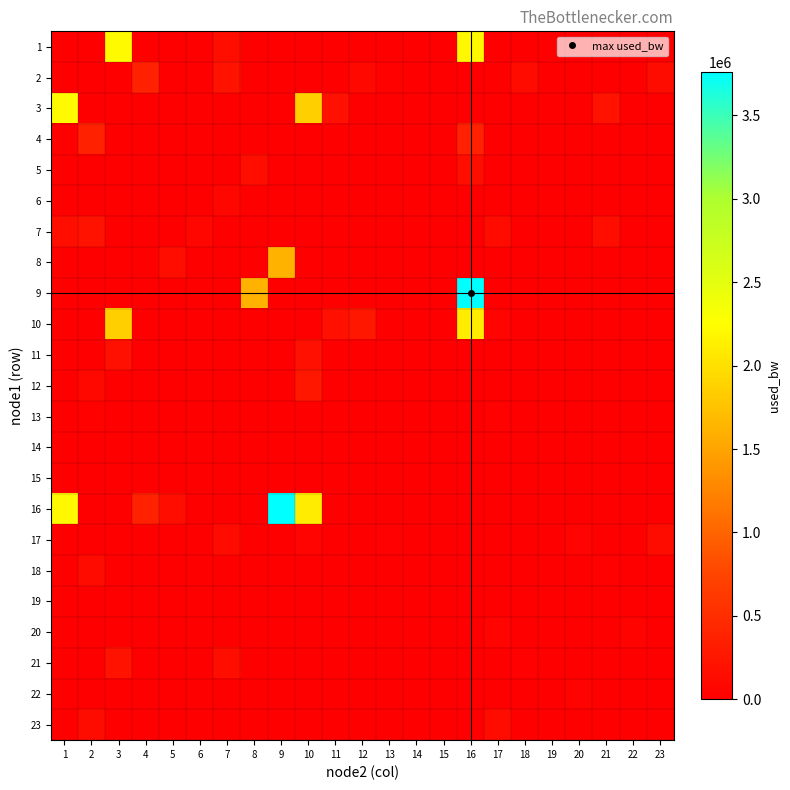

Reading left to right, what are all the values shown in this chart?

1: 1=0.0	2=0.0	3=2218865.2	4=0.0	5=0.0	6=0.0	7=155833.6	8=0.0	9=0.0	10=0.0	11=0.0	12=0.0	13=0.0	14=0.0	15=0.0	16=2200752.4	17=0.0	18=0.0	19=0.0	20=0.0	21=0.0	22=0.0	23=0.0
2: 1=0.0	2=0.0	3=0.0	4=368685.9	5=0.0	6=0.0	7=207693.5	8=0.0	9=0.0	10=0.0	11=0.0	12=100365.2	13=30604.8	14=0.0	15=0.0	16=0.0	17=0.0	18=130178.6	19=0.0	20=0.0	21=0.0	22=0.0	23=138526.3
3: 1=2218865.2	2=0.0	3=0.0	4=0.0	5=0.0	6=0.0	7=0.0	8=0.0	9=0.0	10=1858629.0	11=177915.6	12=0.0	13=0.0	14=192.1	15=0.0	16=0.0	17=0.0	18=0.0	19=0.0	20=0.0	21=199385.6	22=0.0	23=0.0
4: 1=0.0	2=368685.9	3=0.0	4=0.0	5=0.0	6=0.0	7=0.0	8=0.0	9=0.0	10=0.0	11=0.0	12=0.0	13=0.0	14=0.0	15=0.0	16=368685.9	17=0.0	18=0.0	19=0.0	20=0.0	21=0.0	22=0.0	23=0.0
5: 1=0.0	2=0.0	3=0.0	4=0.0	5=0.0	6=0.0	7=0.0	8=162345.3	9=0.0	10=0.0	11=0.0	12=0.0	13=0.0	14=0.0	15=0.0	16=162377.1	17=0.0	18=0.0	19=0.0	20=0.0	21=0.0	22=0.0	23=0.0
6: 1=0.0	2=0.0	3=0.0	4=0.0	5=0.0	6=0.0	7=68173.5	8=0.0	9=0.0	10=0.0	11=0.0	12=0.0	13=0.0	14=0.0	15=0.0	16=0.0	17=0.0	18=0.0	19=2577.8	20=0.0	21=0.0	22=0.0	23=0.0
7: 1=155833.6	2=207693.5	3=0.0	4=0.0	5=0.0	6=68173.5	7=0.0	8=0.0	9=0.0	10=0.0	11=0.0	12=0.0	13=0.0	14=0.0	15=0.0	16=0.0	17=131371.1	18=0.0	19=3770.1	20=0.0	21=155229.6	22=0.0	23=0.0
8: 1=0.0	2=0.0	3=0.0	4=0.0	5=162345.3	6=0.0	7=0.0	8=0.0	9=1616321.8	10=0.0	11=0.0	12=0.0	13=0.0	14=0.0	15=0.0	16=0.0	17=0.0	18=0.0	19=0.0	20=0.0	21=0.0	22=0.0	23=0.0
9: 1=0.0	2=0.0	3=0.0	4=0.0	5=0.0	6=0.0	7=0.0	8=1616321.8	9=0.0	10=0.0	11=0.0	12=0.0	13=0.0	14=0.0	15=192.1	16=3759255.6	17=0.0	18=0.0	19=0.0	20=0.0	21=0.0	22=0.0	23=0.0
10: 1=0.0	2=0.0	3=1858629.0	4=0.0	5=0.0	6=0.0	7=0.0	8=0.0	9=0.0	10=0.0	11=177915.6	12=261980.0	13=0.0	14=0.0	15=0.0	16=2104738.9	17=56249.8	18=0.0	19=0.0	20=0.0	21=0.0	22=0.0	23=0.0
11: 1=0.0	2=0.0	3=177915.6	4=0.0	5=0.0	6=0.0	7=0.0	8=0.0	9=0.0	10=177915.6	11=0.0	12=0.0	13=0.0	14=0.0	15=0.0	16=0.0	17=0.0	18=0.0	19=0.0	20=0.0	21=0.0	22=0.0	23=0.0
12: 1=0.0	2=100365.2	3=0.0	4=0.0	5=0.0	6=0.0	7=0.0	8=0.0	9=0.0	10=261980.0	11=0.0	12=0.0	13=0.0	14=0.0	15=0.0	16=0.0	17=0.0	18=0.0	19=0.0	20=0.0	21=0.0	22=8539.4	23=0.0
13: 1=0.0	2=30604.8	3=0.0	4=0.0	5=0.0	6=0.0	7=0.0	8=0.0	9=0.0	10=0.0	11=0.0	12=0.0	13=0.0	14=192.1	15=0.0	16=0.0	17=17485.6	18=0.0	19=3770.5	20=0.0	21=0.0	22=0.0	23=0.0
14: 1=0.0	2=0.0	3=192.1	4=0.0	5=0.0	6=0.0	7=0.0	8=0.0	9=0.0	10=0.0	11=0.0	12=0.0	13=192.1	14=0.0	15=0.0	16=0.0	17=0.0	18=0.0	19=0.0	20=0.0	21=0.0	22=0.0	23=0.0
15: 1=0.0	2=0.0	3=0.0	4=0.0	5=0.0	6=0.0	7=0.0	8=0.0	9=192.1	10=0.0	11=0.0	12=0.0	13=0.0	14=0.0	15=0.0	16=0.0	17=0.0	18=0.0	19=0.0	20=1384.6	21=0.0	22=0.0	23=0.0
16: 1=2200752.4	2=0.0	3=0.0	4=368685.9	5=162377.1	6=0.0	7=0.0	8=0.0	9=3759255.6	10=2104738.9	11=0.0	12=0.0	13=0.0	14=0.0	15=0.0	16=0.0	17=0.0	18=0.0	19=0.0	20=0.0	21=0.0	22=0.0	23=0.0
17: 1=0.0	2=0.0	3=0.0	4=0.0	5=0.0	6=0.0	7=131371.1	8=0.0	9=0.0	10=56249.8	11=0.0	12=0.0	13=17485.6	14=0.0	15=0.0	16=0.0	17=0.0	18=0.0	19=0.0	20=45508.5	21=0.0	22=0.0	23=139718.9
18: 1=0.0	2=130178.6	3=0.0	4=0.0	5=0.0	6=0.0	7=0.0	8=0.0	9=0.0	10=0.0	11=0.0	12=0.0	13=0.0	14=0.0	15=0.0	16=0.0	17=0.0	18=0.0	19=0.0	20=0.0	21=18081.0	22=0.0	23=0.0
19: 1=0.0	2=0.0	3=0.0	4=0.0	5=0.0	6=2577.8	7=3770.1	8=0.0	9=0.0	10=0.0	11=0.0	12=0.0	13=3770.5	14=0.0	15=0.0	16=0.0	17=0.0	18=0.0	19=0.0	20=0.0	21=0.0	22=0.0	23=0.0
20: 1=0.0	2=0.0	3=0.0	4=0.0	5=0.0	6=0.0	7=0.0	8=0.0	9=0.0	10=0.0	11=0.0	12=0.0	13=0.0	14=0.0	15=1384.6	16=0.0	17=45508.5	18=0.0	19=0.0	20=0.0	21=0.0	22=43121.2	23=0.0
21: 1=0.0	2=0.0	3=199385.6	4=0.0	5=0.0	6=0.0	7=155229.6	8=0.0	9=0.0	10=0.0	11=0.0	12=0.0	13=0.0	14=0.0	15=0.0	16=0.0	17=0.0	18=18081.0	19=0.0	20=0.0	21=0.0	22=0.0	23=0.0
22: 1=0.0	2=0.0	3=0.0	4=0.0	5=0.0	6=0.0	7=0.0	8=0.0	9=0.0	10=0.0	11=0.0	12=8539.4	13=0.0	14=0.0	15=0.0	16=0.0	17=0.0	18=0.0	19=0.0	20=43121.2	21=0.0	22=0.0	23=0.0
23: 1=0.0	2=138526.3	3=0.0	4=0.0	5=0.0	6=0.0	7=0.0	8=0.0	9=0.0	10=0.0	11=0.0	12=0.0	13=0.0	14=0.0	15=0.0	16=0.0	17=139718.9	18=0.0	19=0.0	20=0.0	21=0.0	22=0.0	23=0.0